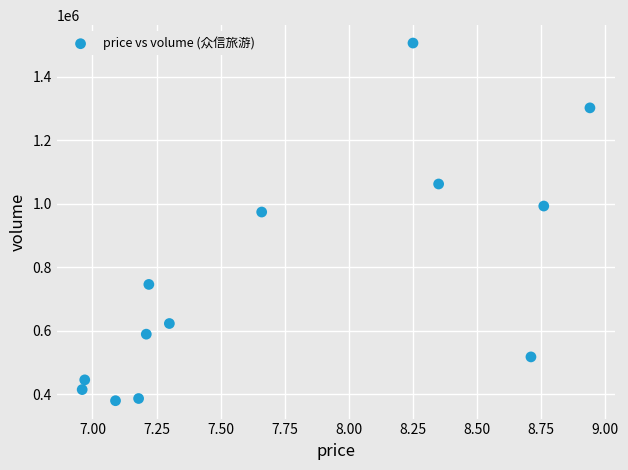

What is the range of Y values (max minus min)?

1126371